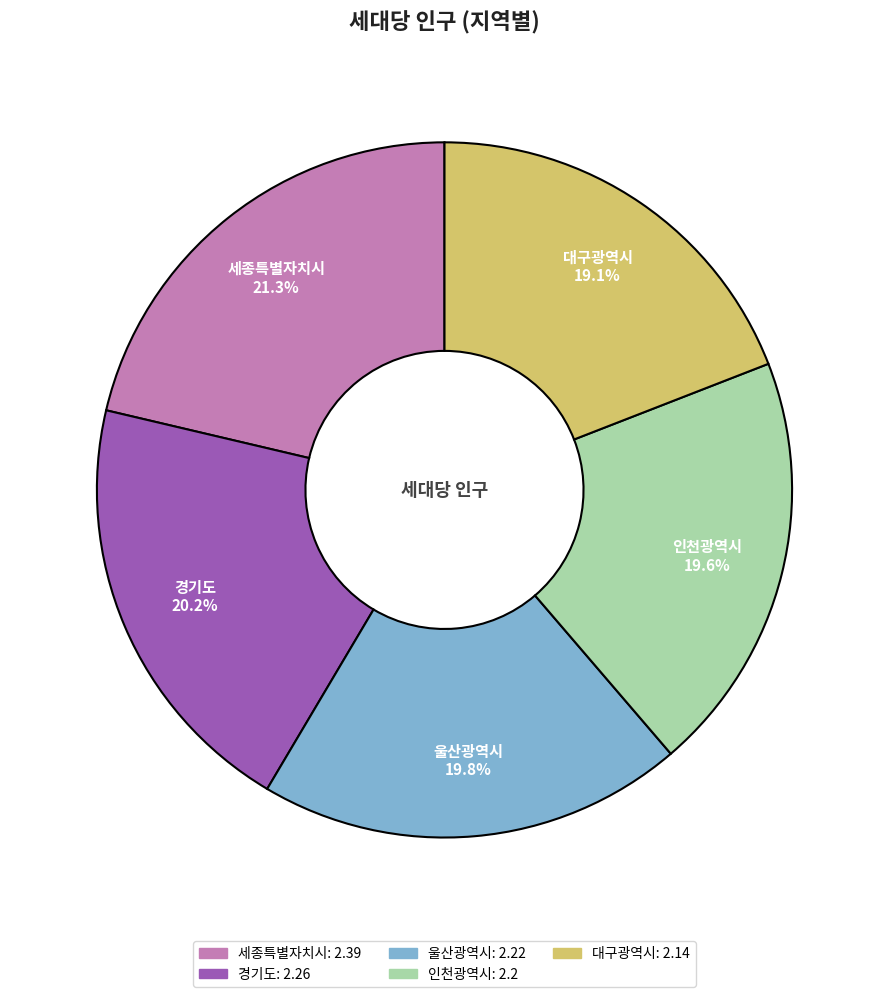

Which slice is the largest?

세종특별자치시